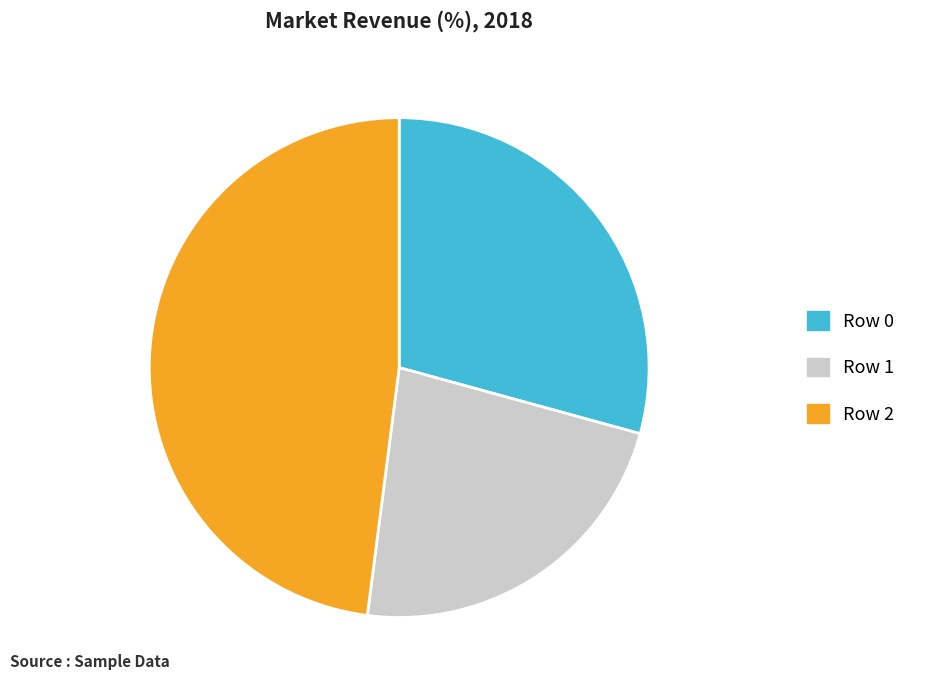

What is the ratio of the value at Row 1 to the value at Row 2?

0.5